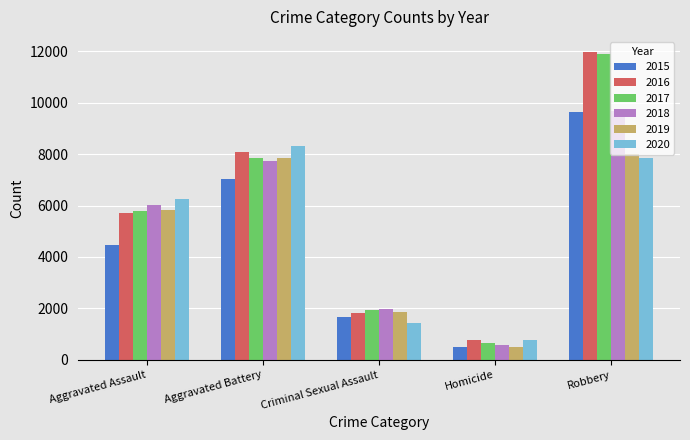

What is the difference between the highest and lowest values at Criminal Sexual Assault?

527